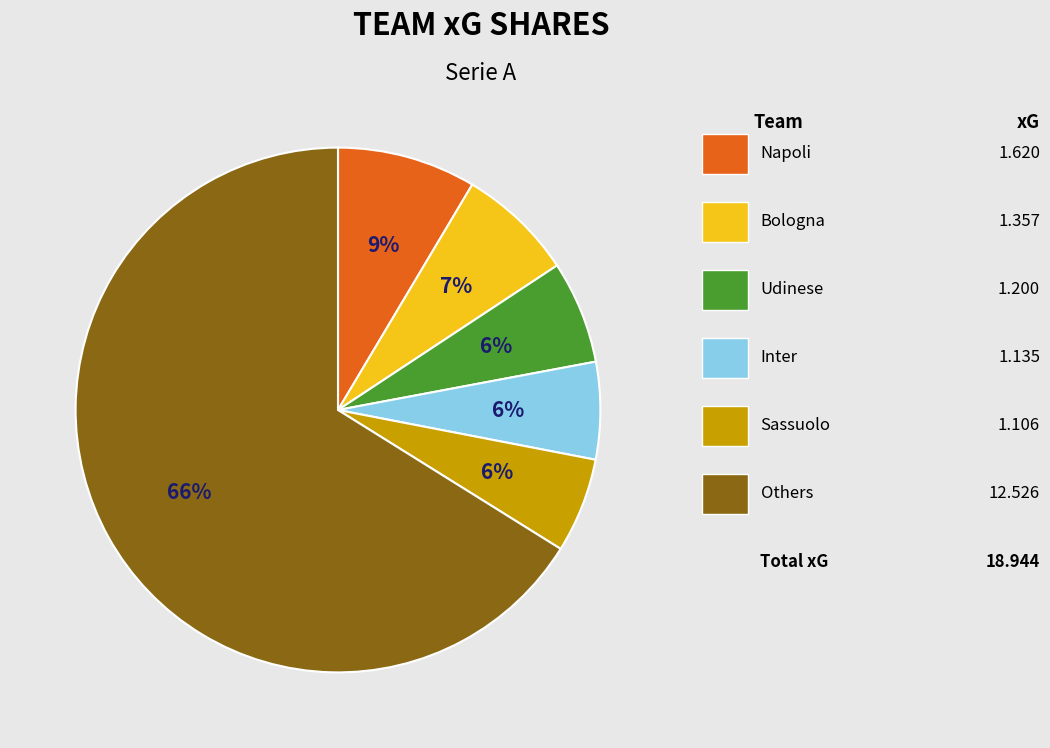

How many slices are in this pie chart?

6